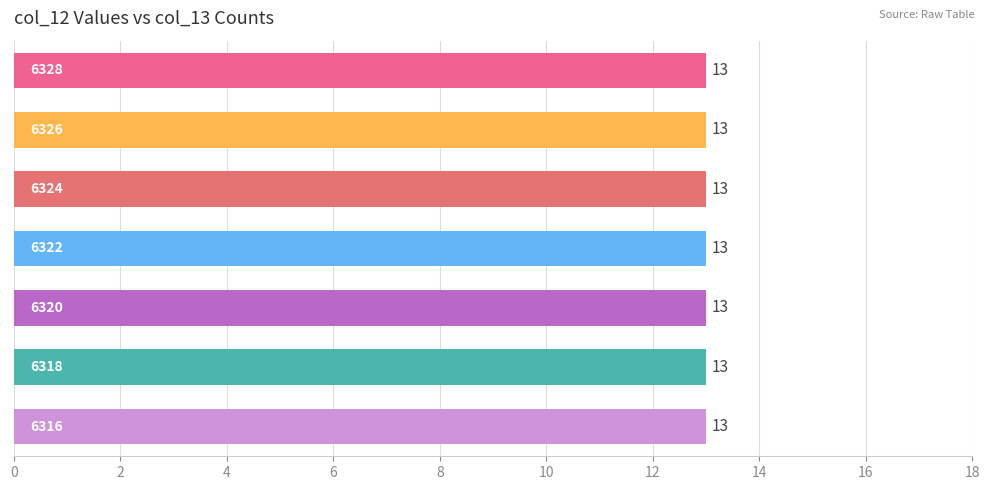

True or false: col_13 has a value of 1 at 6322.

False